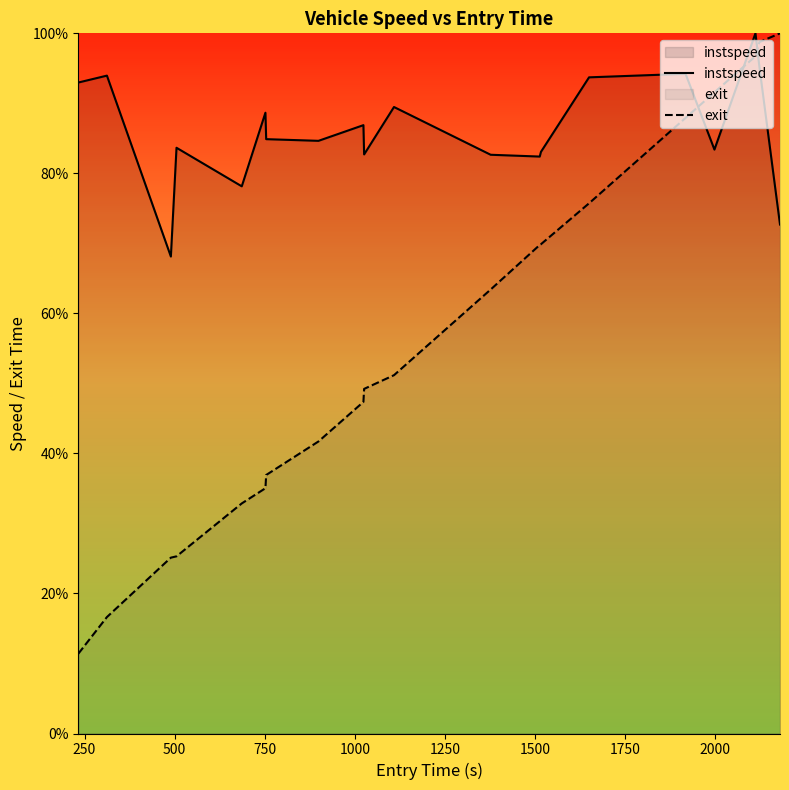

What are all the series names shown in the legend?

instspeed, exit